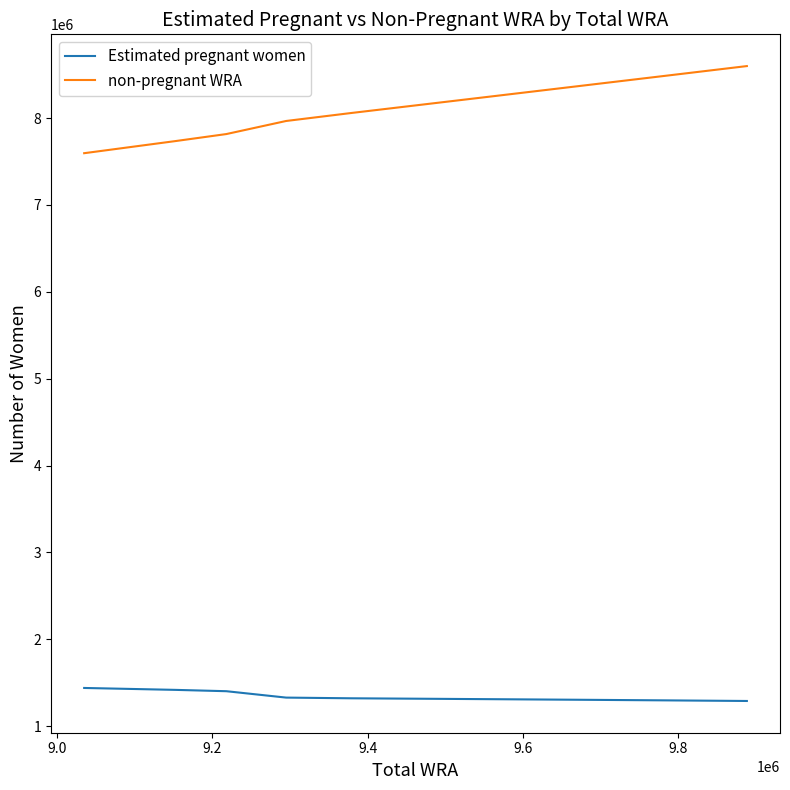

True or false: Estimated pregnant women and non-pregnant WRA cross at least once.

False